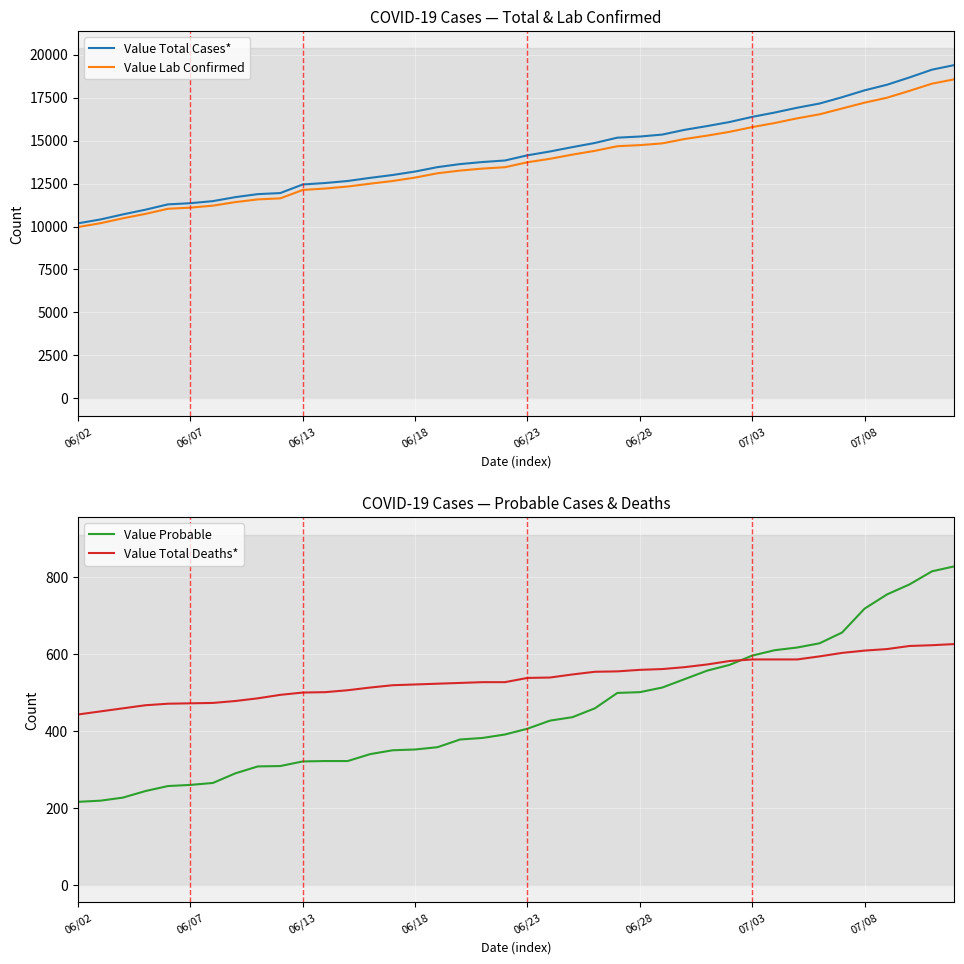

True or false: Value Lab Confirmed has more than 0 interior local peaks.

False